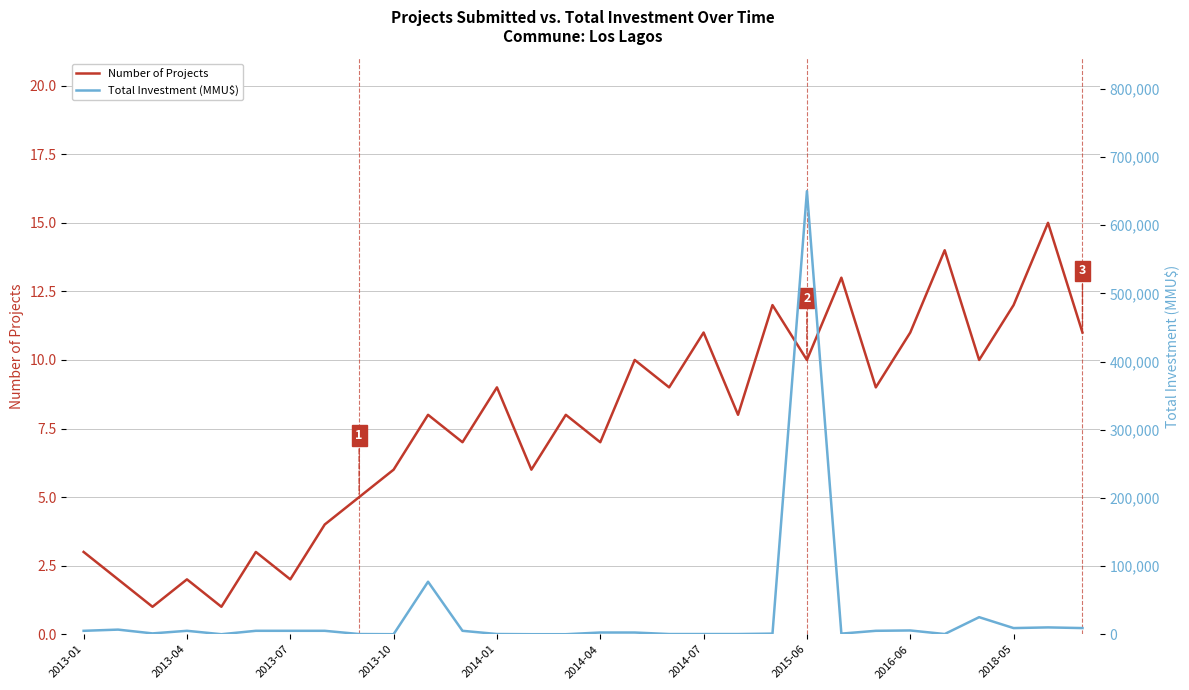

List the series in order of their overall mean, lowest first.

Number of Projects, Total Investment (MMU$)